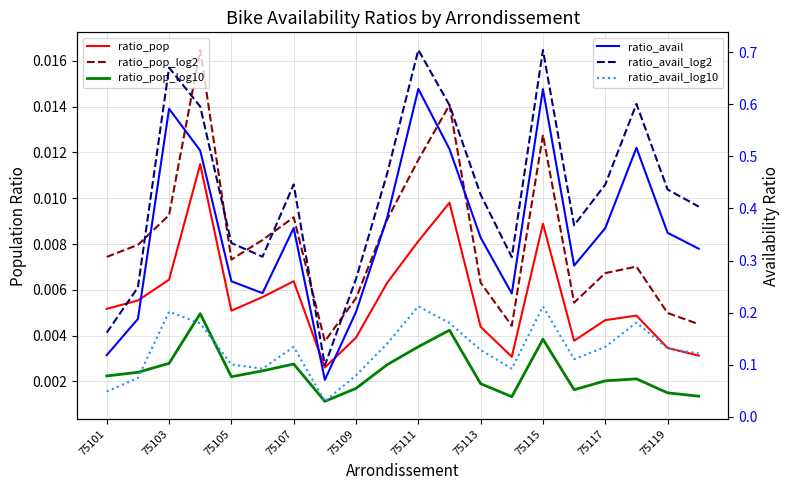

The value of ratio_avail_log2 at 19 is 0.2. True or false?

False